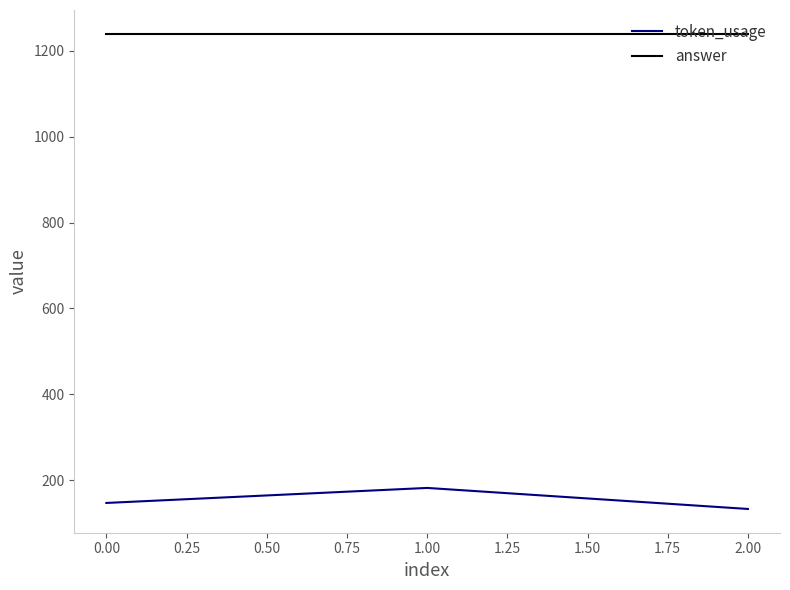

List the series in order of their overall mean, highest first.

answer, token_usage